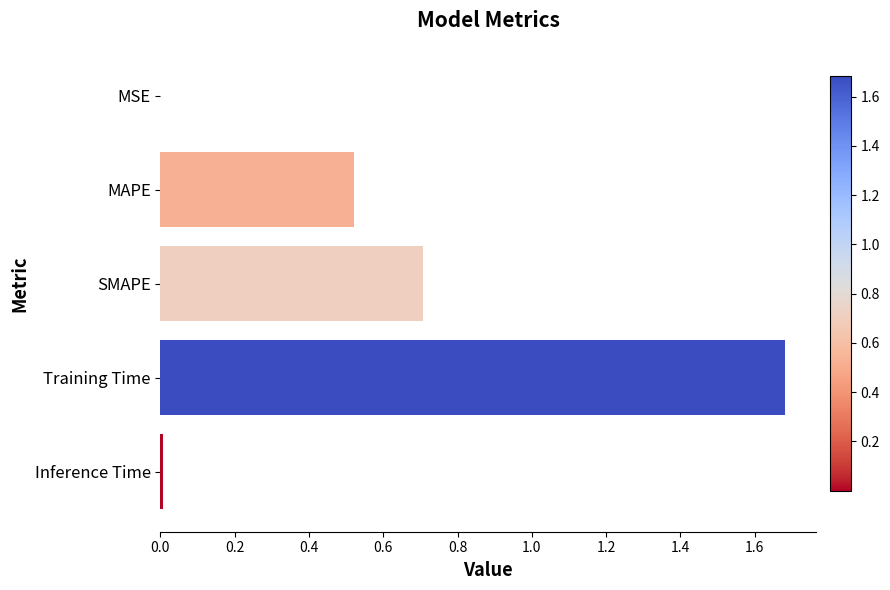

Between Training Time and MAPE, which is larger?

Training Time